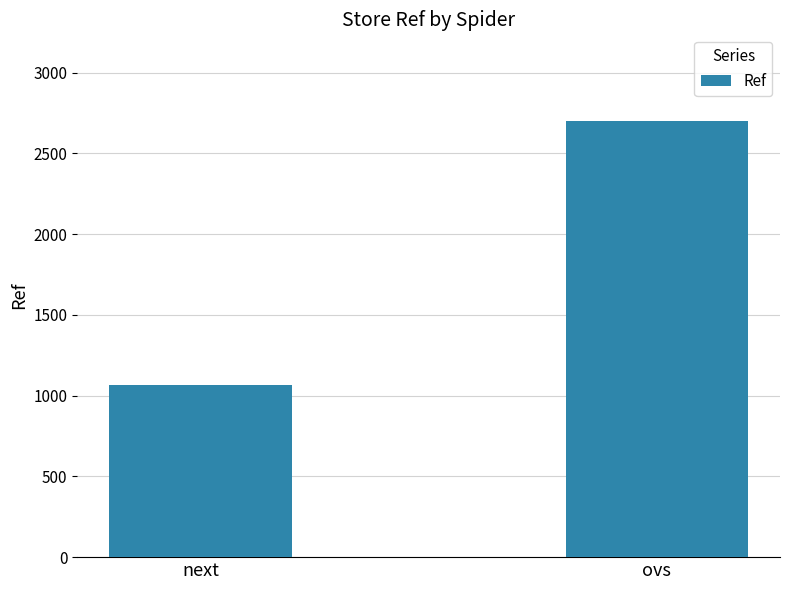

What is the maximum value shown in the chart?

2698